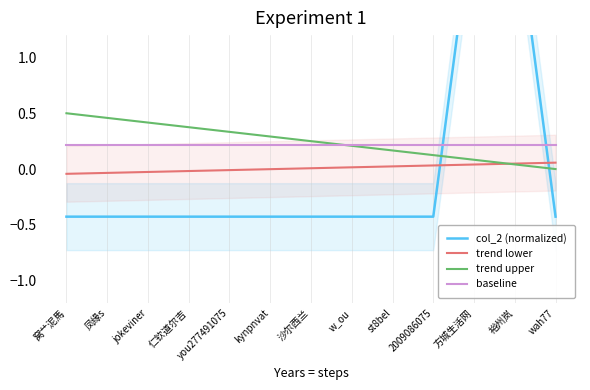

At which label does col_2 (normalized) reach its minimum?

窝艹泥馬